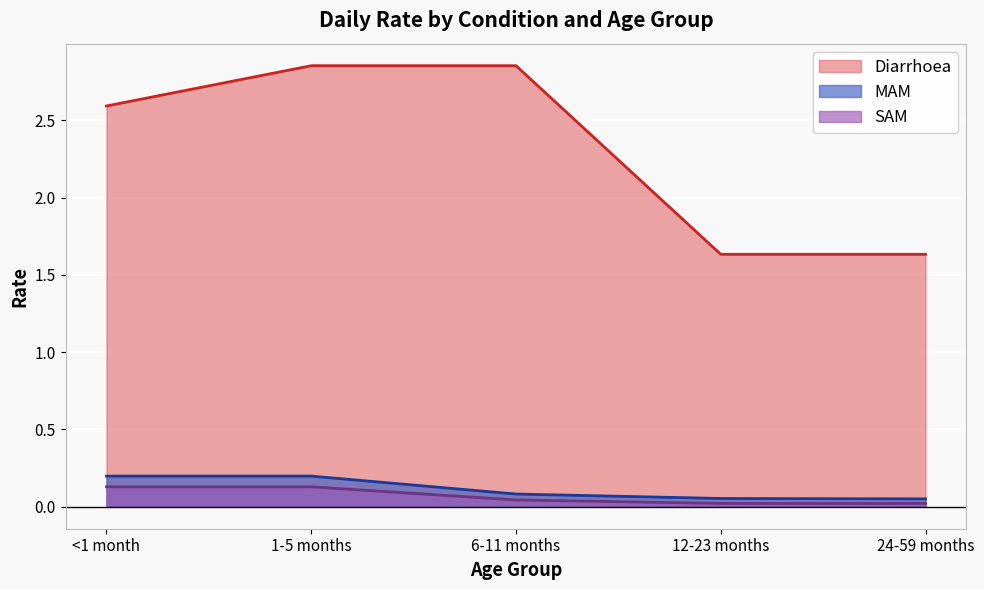

What position from the right is <1 month?

5